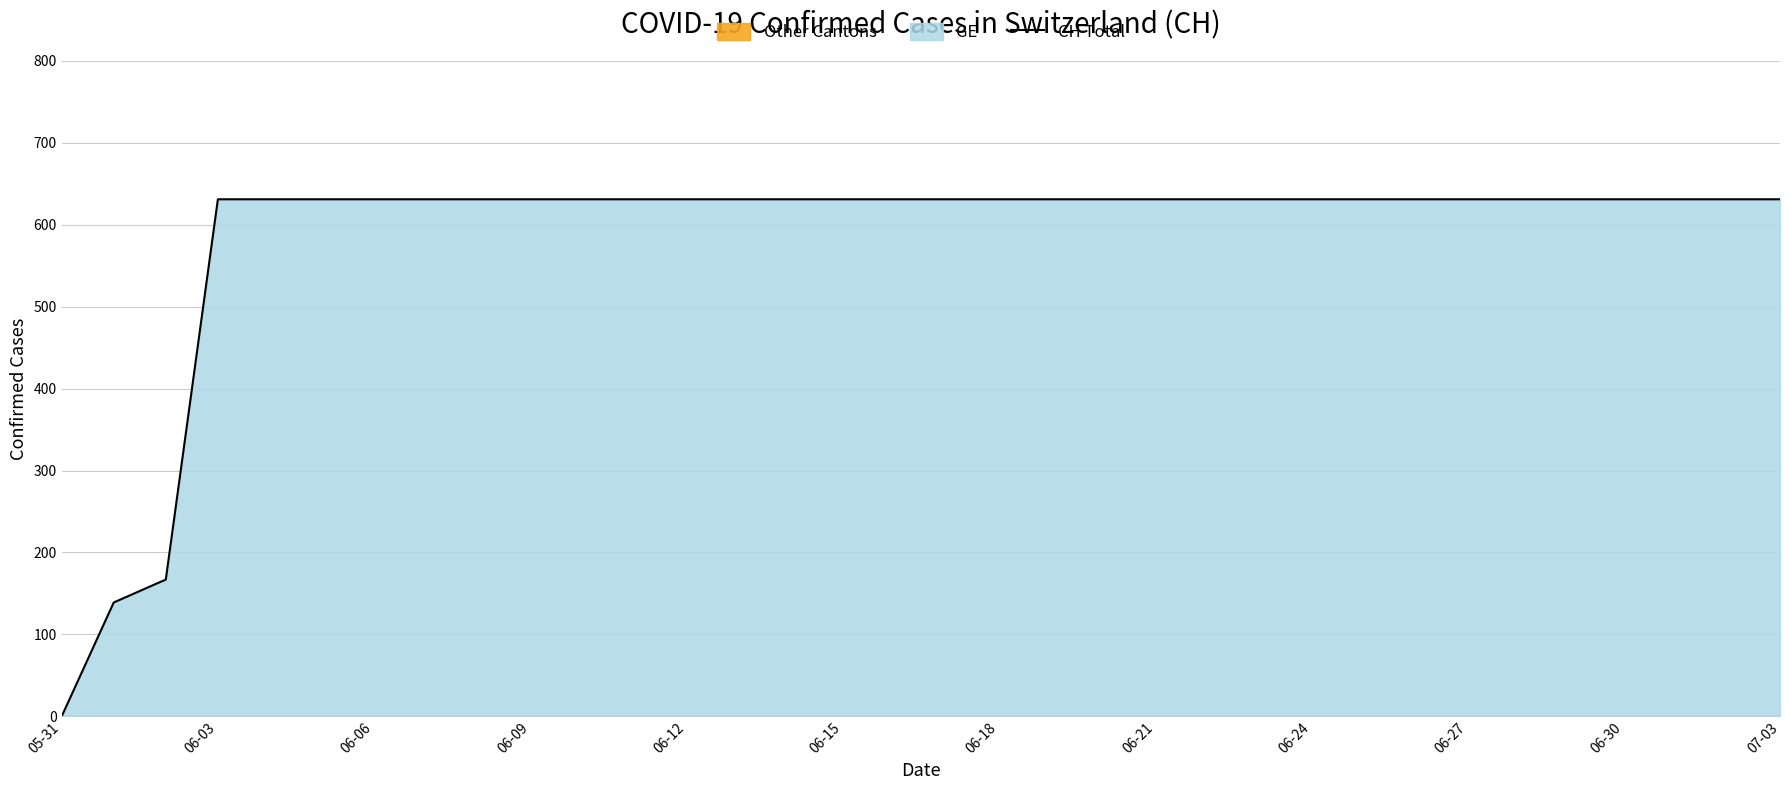

Reading left to right, what are all the values shown in this chart?

0	139	167	631	631	631	631	631	631	631	631	631	631	631	631	631	631	631	631	631	631	631	631	631	631	631	631	631	631	631	631	631	631	631